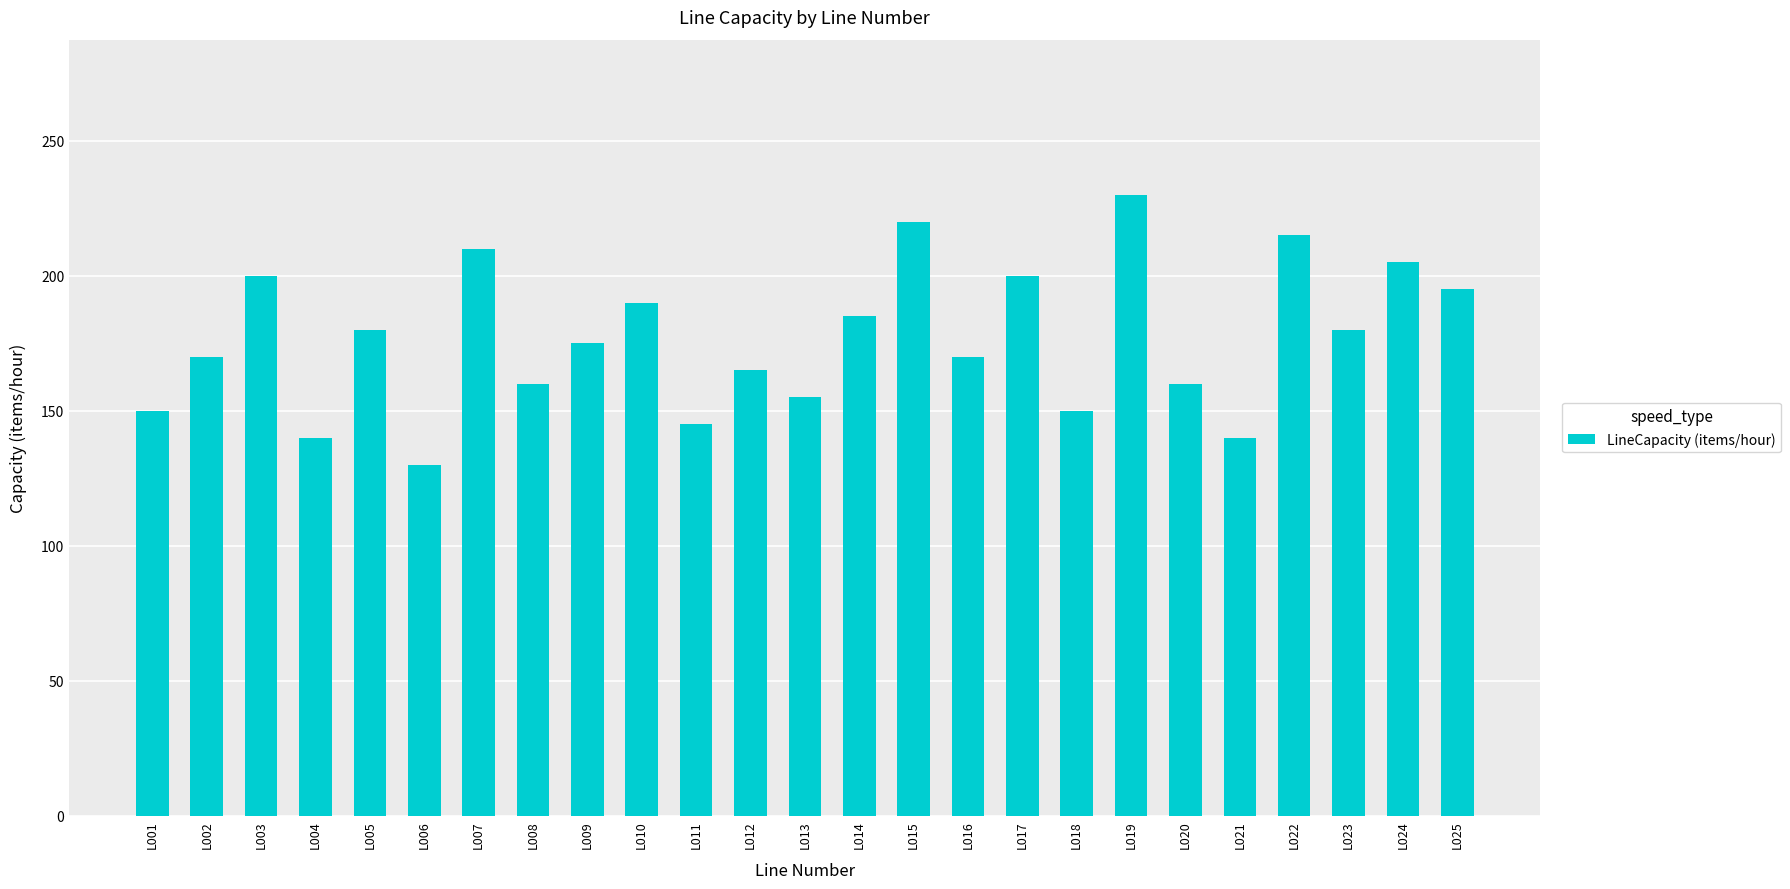

How many values are below 175?

12